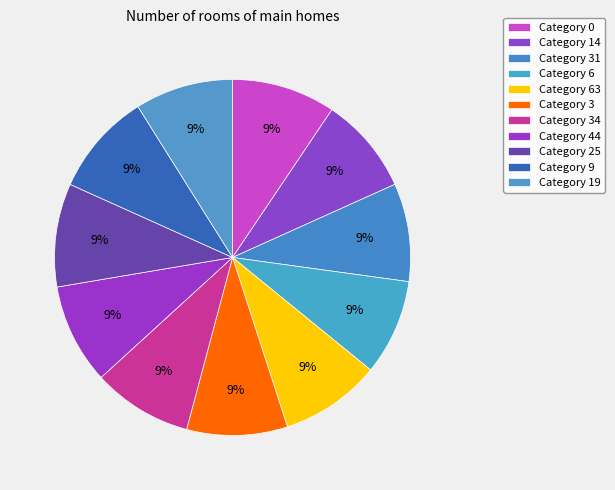

Count the number of slices in the pie.

11